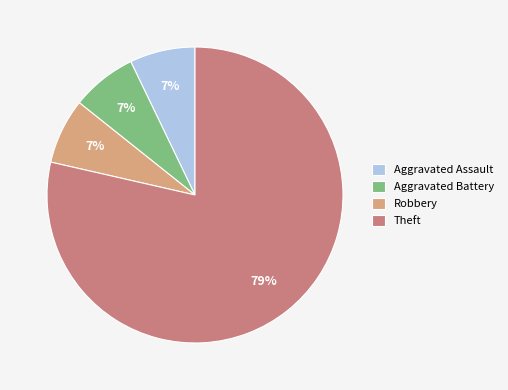

Does Aggravated Assault represent more than half of the total?

No